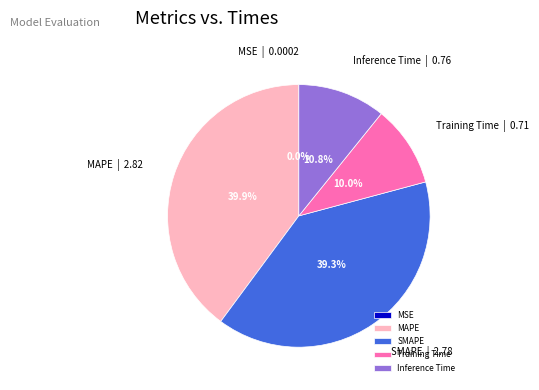

What percentage is the Training Time slice, to the nearest percent?

10%